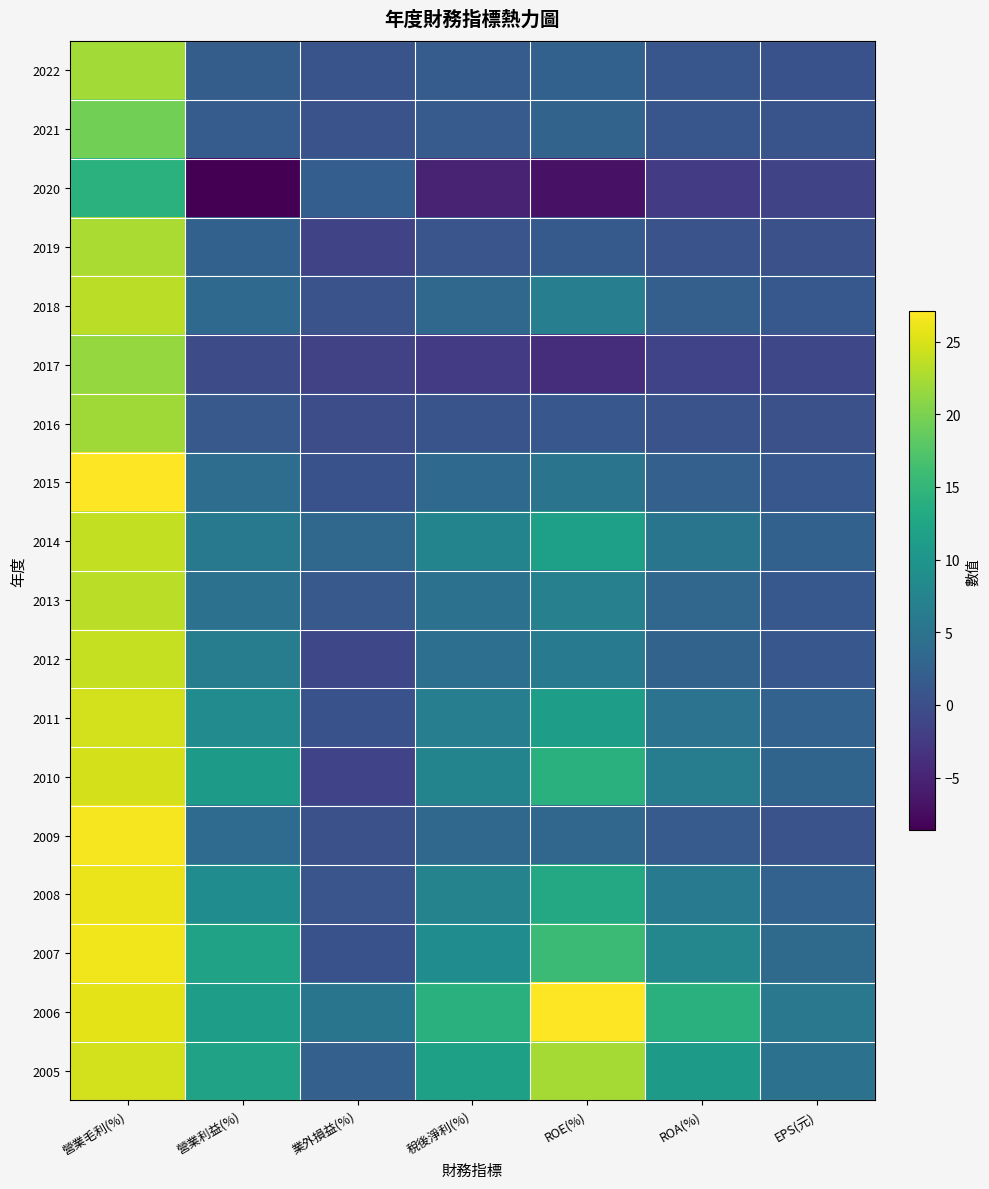

Reading right to left, what are all the values shown in this chart?

2022: EPS(元)=0.4	ROA(%)=0.9	ROE(%)=2.5	稅後淨利(%)=1.7	業外損益(%)=0.6	營業利益(%)=2.0	營業毛利(%)=22.1
2021: EPS(元)=0.7	ROA(%)=1.0	ROE(%)=2.8	稅後淨利(%)=1.6	業外損益(%)=0.6	營業利益(%)=1.8	營業毛利(%)=19.5
2020: EPS(元)=-1.4	ROA(%)=-2.4	ROE(%)=-6.9	稅後淨利(%)=-5.1	業外損益(%)=2.0	營業利益(%)=-8.6	營業毛利(%)=14.2
2019: EPS(元)=0.2	ROA(%)=0.5	ROE(%)=1.5	稅後淨利(%)=0.8	業外損益(%)=-1.2	營業利益(%)=2.5	營業毛利(%)=22.5
2018: EPS(元)=1.2	ROA(%)=2.2	ROE(%)=6.7	稅後淨利(%)=3.4	業外損益(%)=0.5	營業利益(%)=3.6	營業毛利(%)=23.4
2017: EPS(元)=-0.9	ROA(%)=-1.4	ROE(%)=-3.9	稅後淨利(%)=-2.4	業外損益(%)=-1.6	營業利益(%)=-0.5	營業毛利(%)=21.5
2016: EPS(元)=0.2	ROA(%)=0.5	ROE(%)=1.1	稅後淨利(%)=0.7	業外損益(%)=-0.2	營業利益(%)=1.4	營業毛利(%)=22.0
2015: EPS(元)=1.1	ROA(%)=2.3	ROE(%)=5.1	稅後淨利(%)=3.5	業外損益(%)=0.4	營業利益(%)=4.2	營業毛利(%)=27.0
2014: EPS(元)=2.5	ROA(%)=5.3	ROE(%)=11.6	稅後淨利(%)=7.5	業外損益(%)=3.5	營業利益(%)=5.9	營業毛利(%)=23.8
2013: EPS(元)=1.2	ROA(%)=3.2	ROE(%)=7.0	稅後淨利(%)=4.9	業外損益(%)=1.4	營業利益(%)=4.9	營業毛利(%)=23.4
2012: EPS(元)=1.0	ROA(%)=2.8	ROE(%)=6.1	稅後淨利(%)=4.4	業外損益(%)=-0.9	營業利益(%)=6.4	營業毛利(%)=23.9
2011: EPS(元)=2.6	ROA(%)=4.9	ROE(%)=11.4	稅後淨利(%)=6.6	業外損益(%)=0.3	營業利益(%)=8.6	營業毛利(%)=24.7
2010: EPS(元)=3.0	ROA(%)=6.5	ROE(%)=14.0	稅後淨利(%)=7.5	業外損益(%)=-1.4	營業利益(%)=10.9	營業毛利(%)=24.8
2009: EPS(元)=0.5	ROA(%)=1.6	ROE(%)=3.2	稅後淨利(%)=3.5	業外損益(%)=0.2	營業利益(%)=3.9	營業毛利(%)=26.6
2008: EPS(元)=2.6	ROA(%)=6.1	ROE(%)=13.0	稅後淨利(%)=7.4	業外損益(%)=0.8	營業利益(%)=8.8	營業毛利(%)=26.0
2007: EPS(元)=3.7	ROA(%)=7.9	ROE(%)=15.7	稅後淨利(%)=8.7	業外損益(%)=0.3	營業利益(%)=12.0	營業毛利(%)=26.4
2006: EPS(元)=5.7	ROA(%)=14.0	ROE(%)=27.1	稅後淨利(%)=14.1	業外損益(%)=5.2	營業利益(%)=11.4	營業毛利(%)=25.6
2005: EPS(元)=4.7	ROA(%)=10.8	ROE(%)=22.3	稅後淨利(%)=11.7	業外損益(%)=2.3	營業利益(%)=11.9	營業毛利(%)=24.6